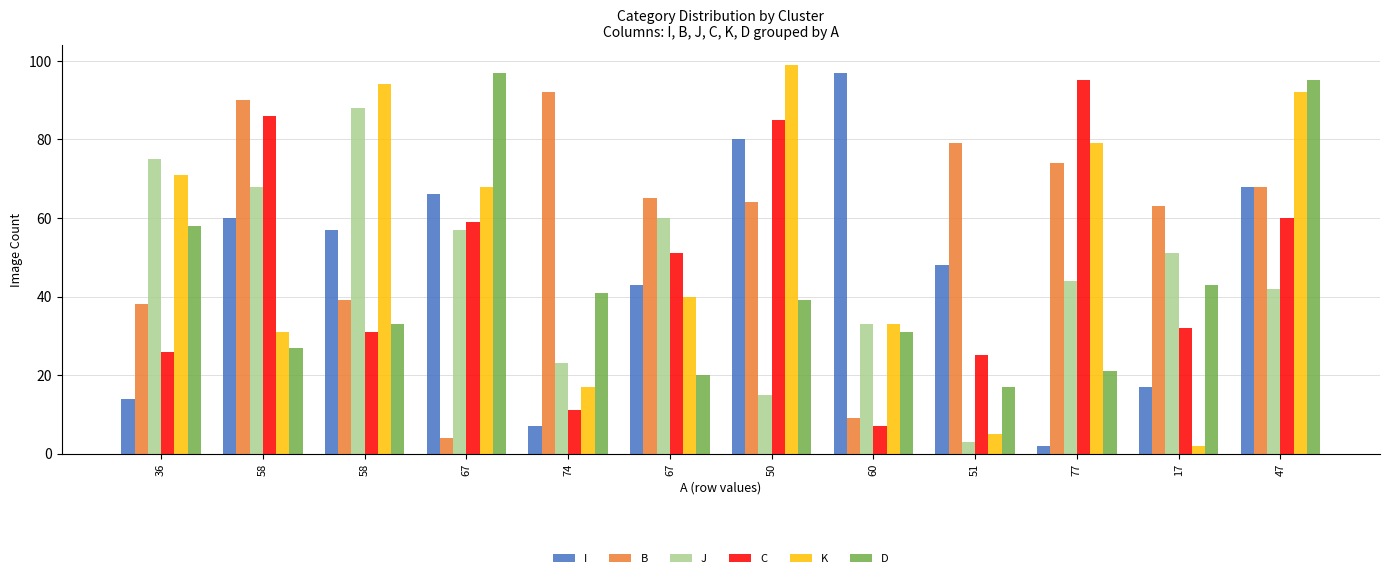

What are all the series names shown in the legend?

I, B, J, C, K, D